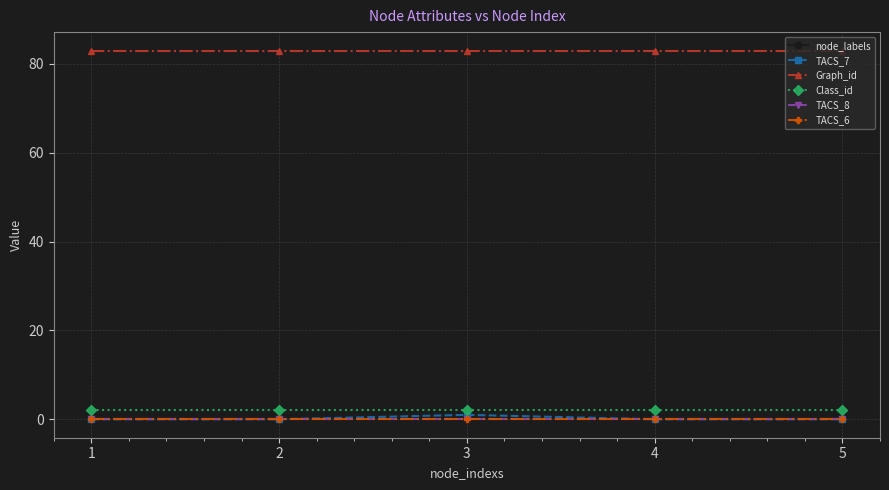

List the labels in order of Class_id value, largest first.

1, 2, 3, 4, 5